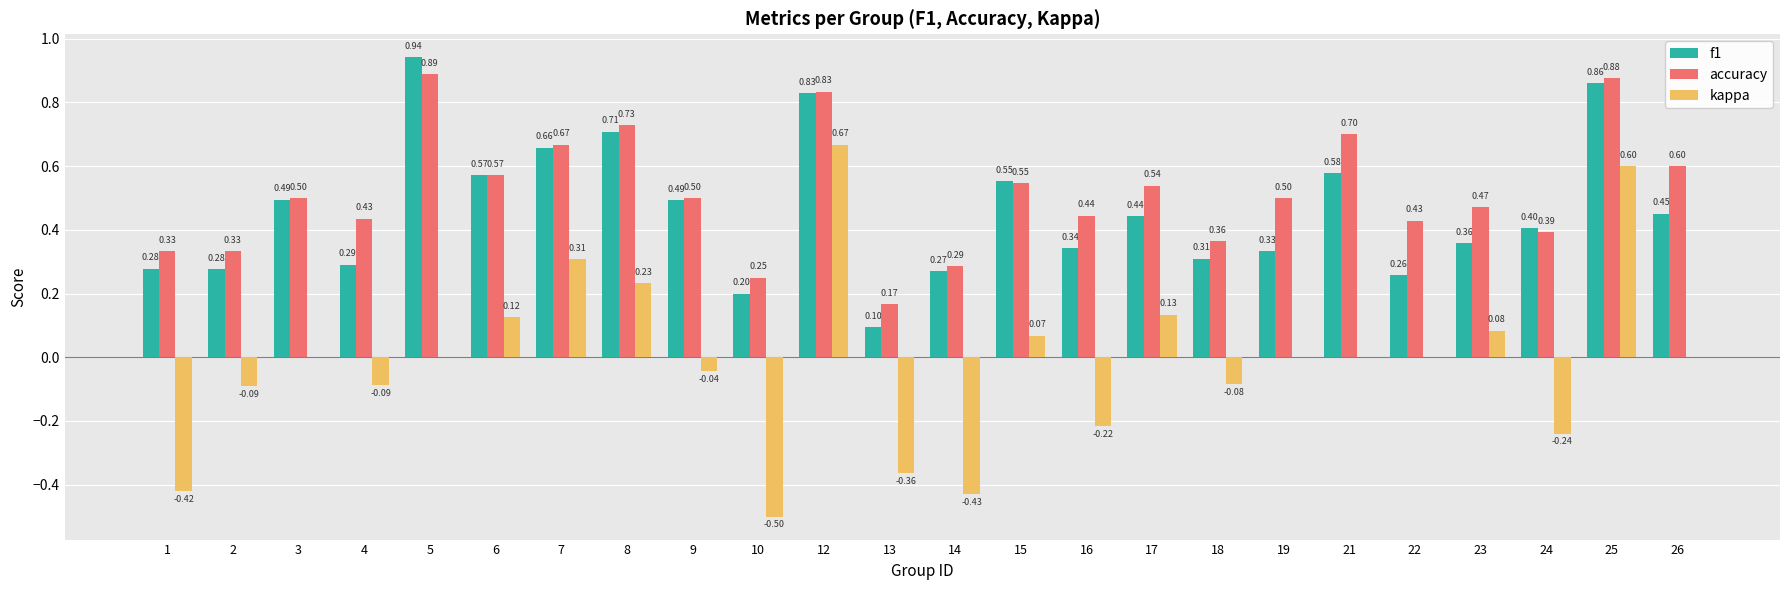

What is the sum of the accuracy values at 19 and 5?

1.4